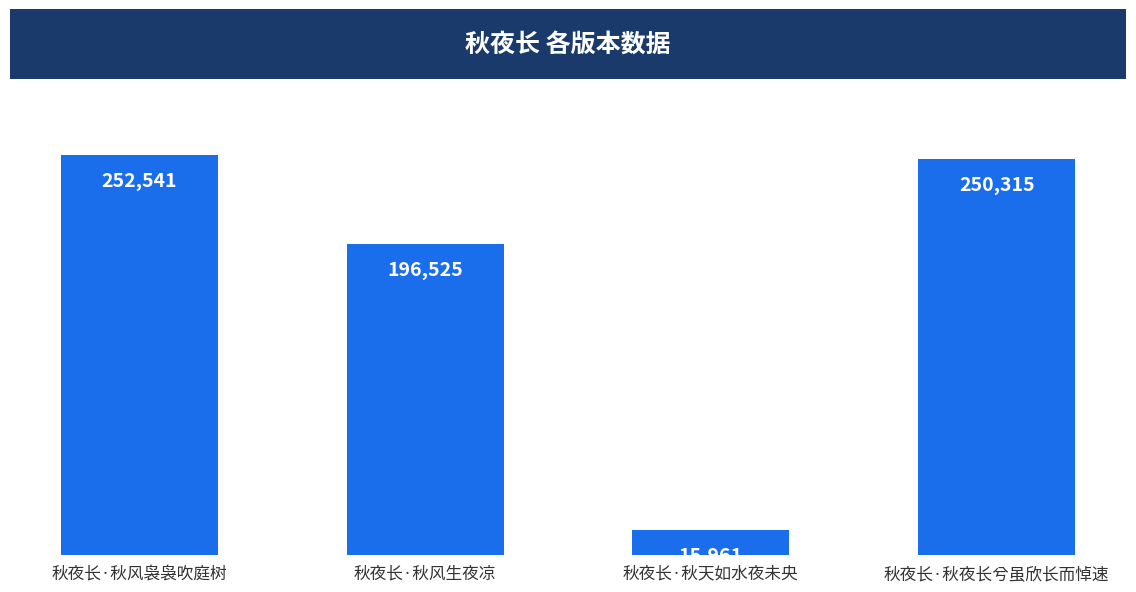

Which has a higher value, 秋夜长·秋风生夜凉 or 秋夜长·秋风袅袅吹庭树?

秋夜长·秋风袅袅吹庭树